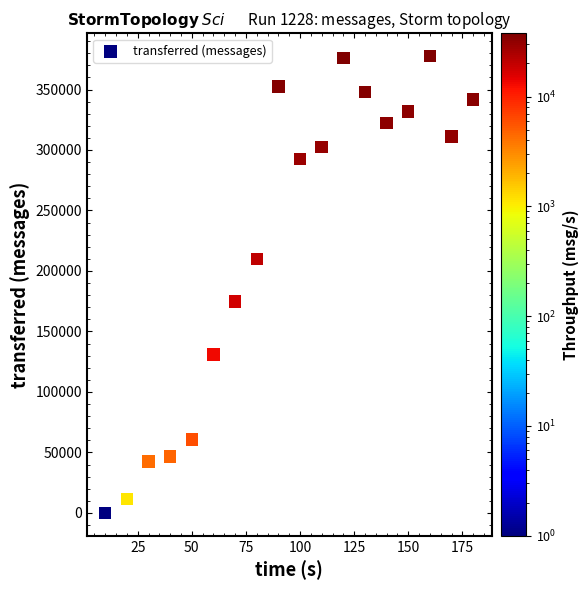

What is the range of Y values (max minus min)?

377560